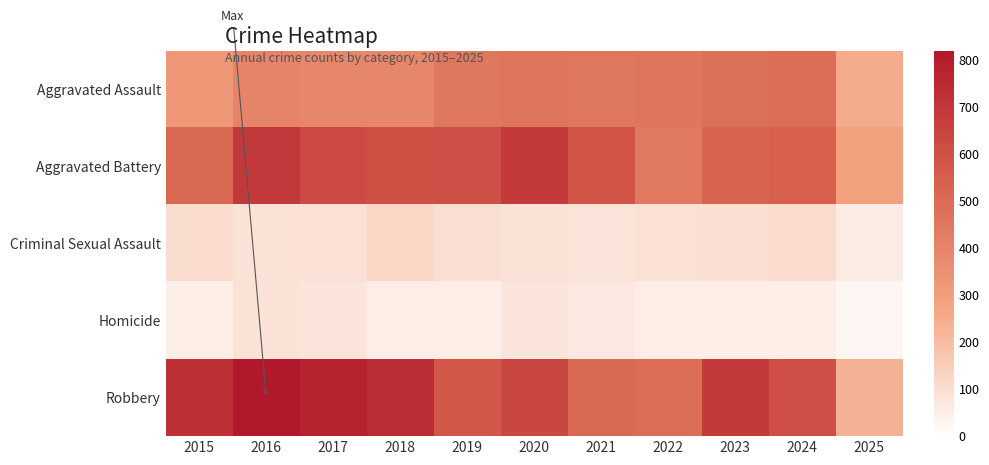

Reading left to right, list all the values displayed in this chart.

Aggravated Assault: 2015=323	2016=402	2017=396	2018=392	2019=452	2020=466	2021=452	2022=458	2023=486	2024=492	2025=251
Aggravated Battery: 2015=515	2016=691	2017=623	2018=600	2019=608	2020=686	2021=587	2022=446	2023=529	2024=543	2025=286
Criminal Sexual Assault: 2015=105	2016=87	2017=91	2018=123	2019=102	2020=89	2021=80	2022=93	2023=98	2024=107	2025=60
Homicide: 2015=50	2016=87	2017=82	2018=56	2019=53	2020=81	2021=69	2022=50	2023=48	2024=48	2025=28
Robbery: 2015=726	2016=819	2017=780	2018=741	2019=577	2020=637	2021=506	2022=495	2023=687	2024=610	2025=234